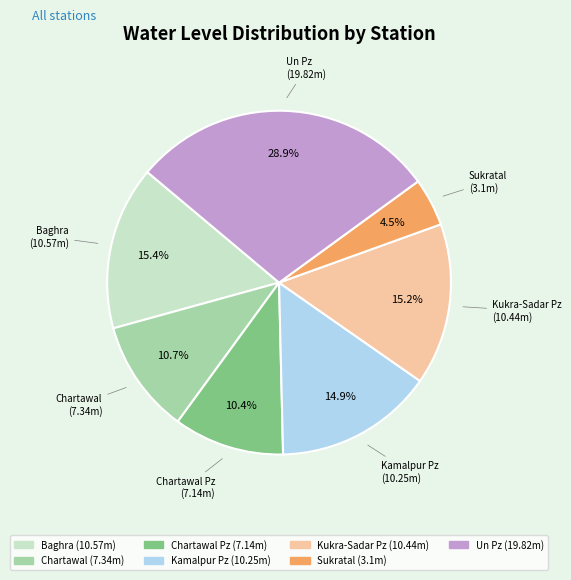

What percentage is the Kukra-Sadar Pz slice, to the nearest percent?

15%